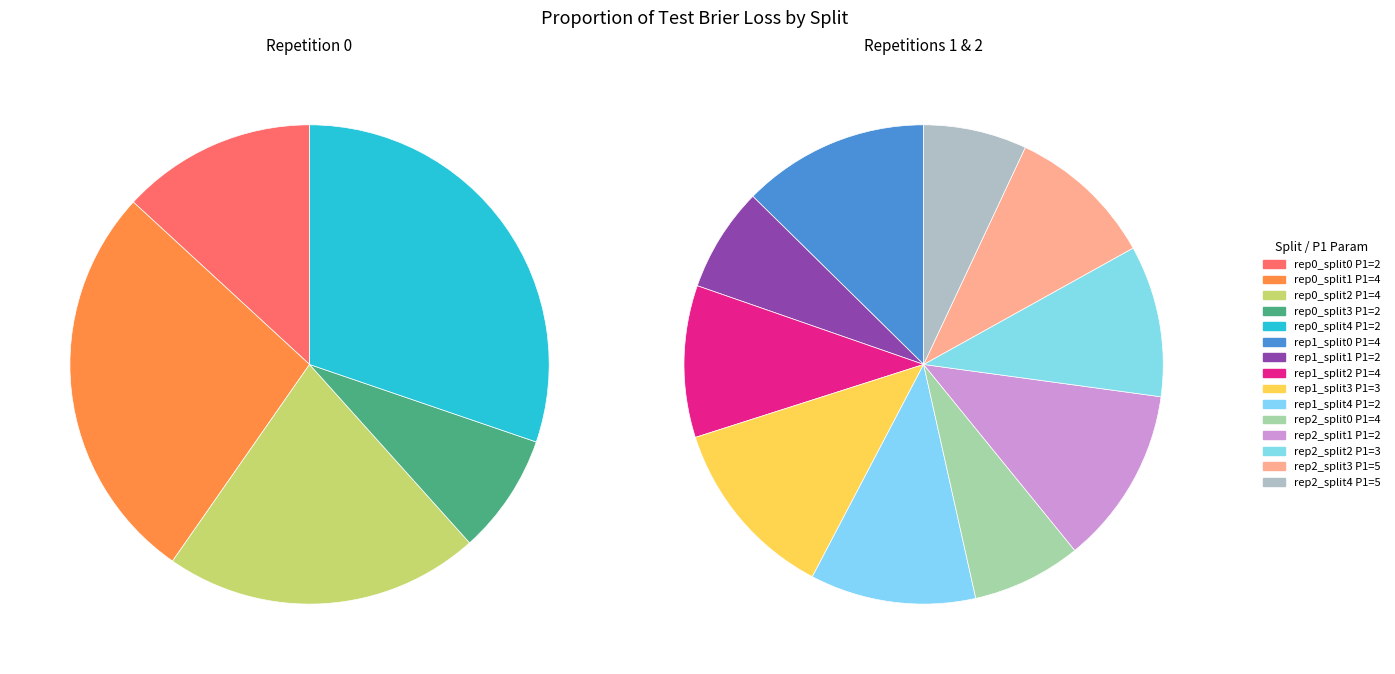

Which category has the biggest portion of the pie?

P1=2 split4